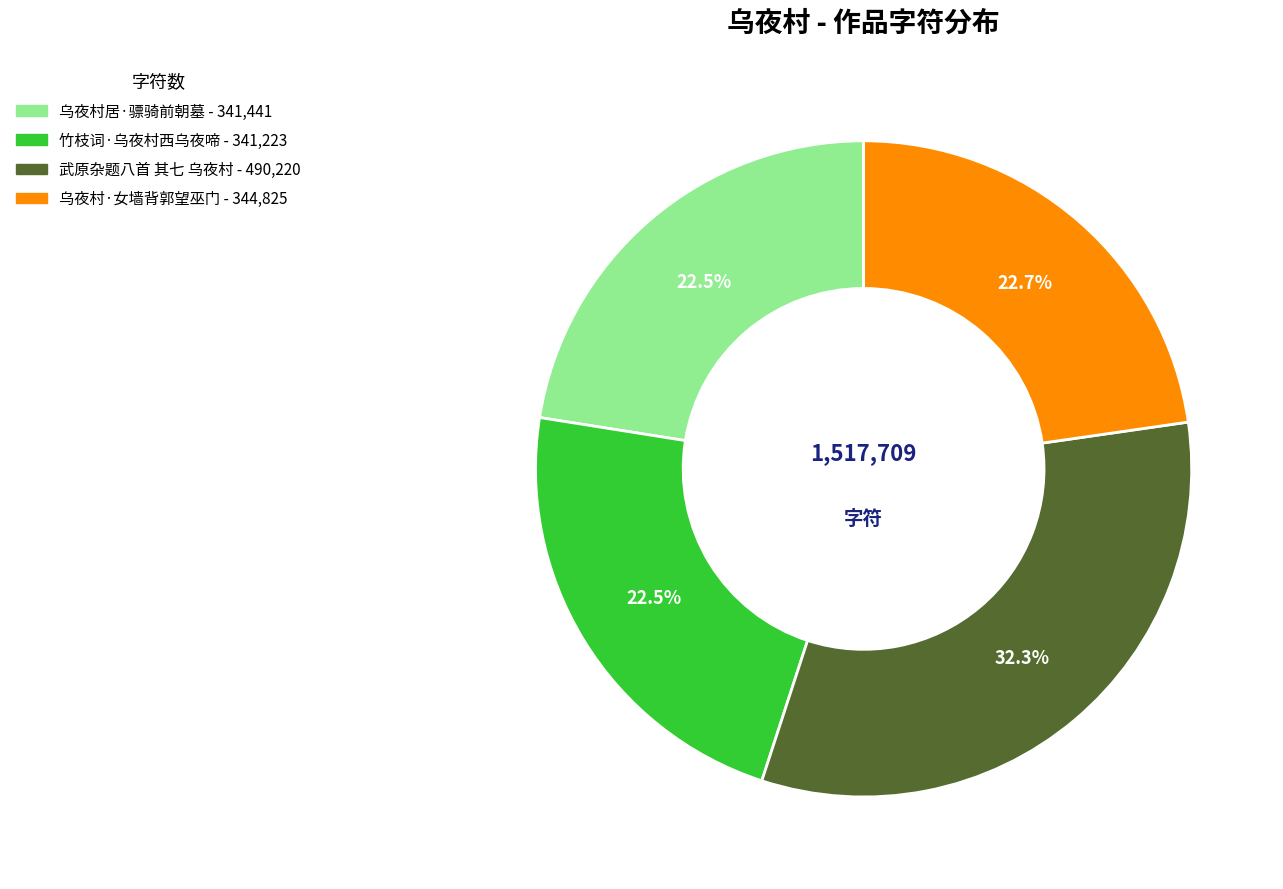

True or false: 乌夜村居·骠骑前朝墓 accounts for 10% of the total.

False